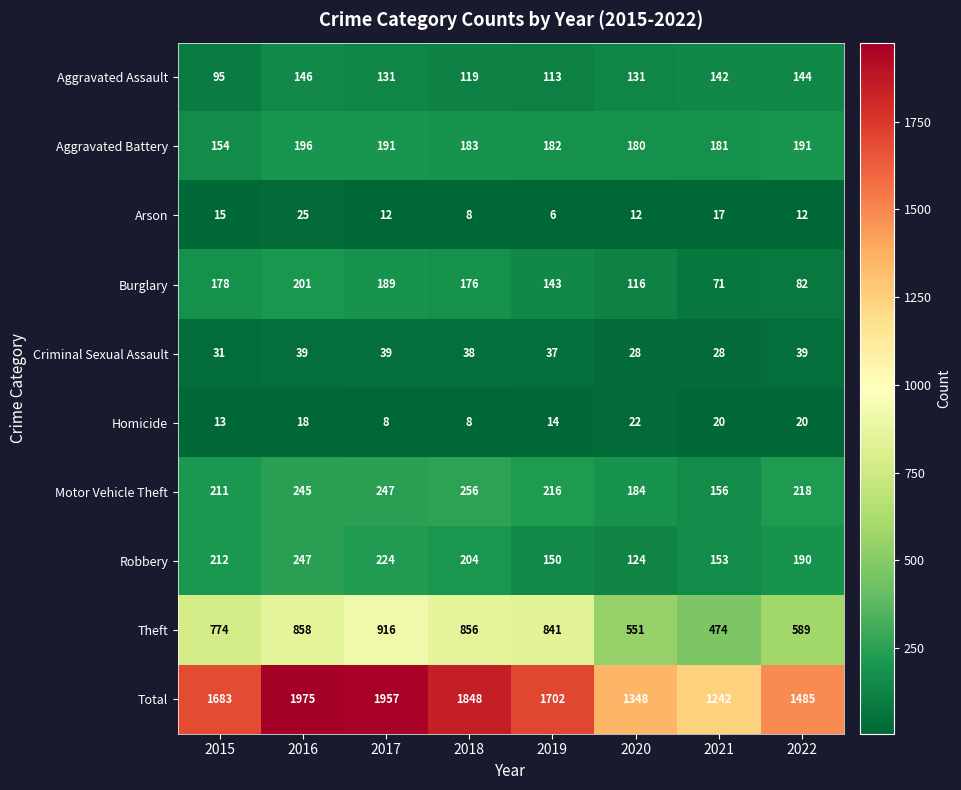

At how many categories does at least one series exceed 1903?

2